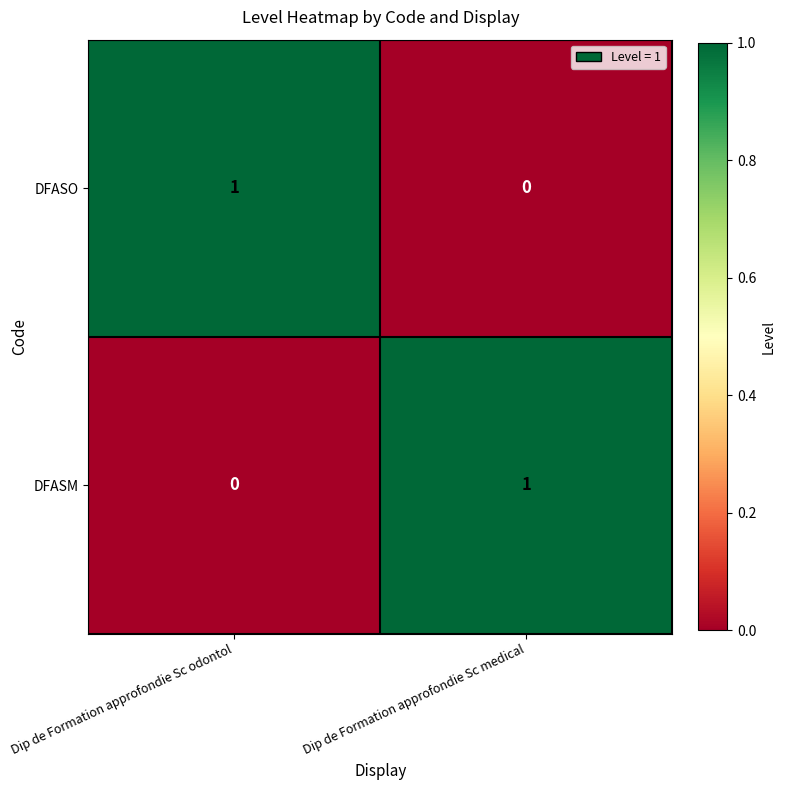

Where is DFASO nearest to the value 0?

Dip de Formation approfondie Sc medical